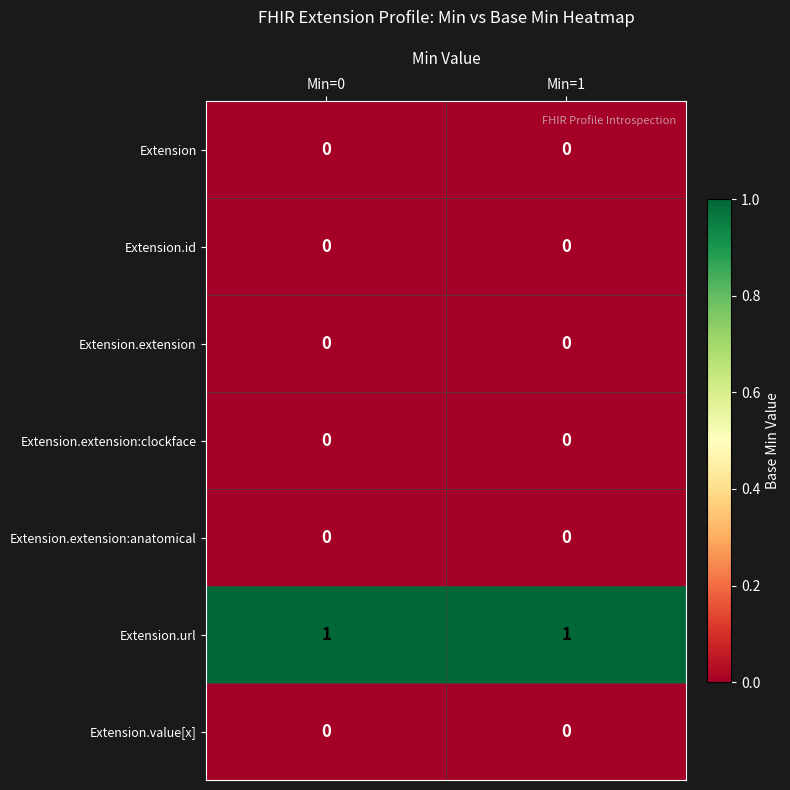

Reading right to left, what are all the values shown in this chart?

Extension: 0	0
Extension.id: 0	0
Extension.extension: 0	0
Extension.extension:clockface: 0	0
Extension.extension:anatomical: 0	0
Extension.url: 1	1
Extension.value[x]: 0	0